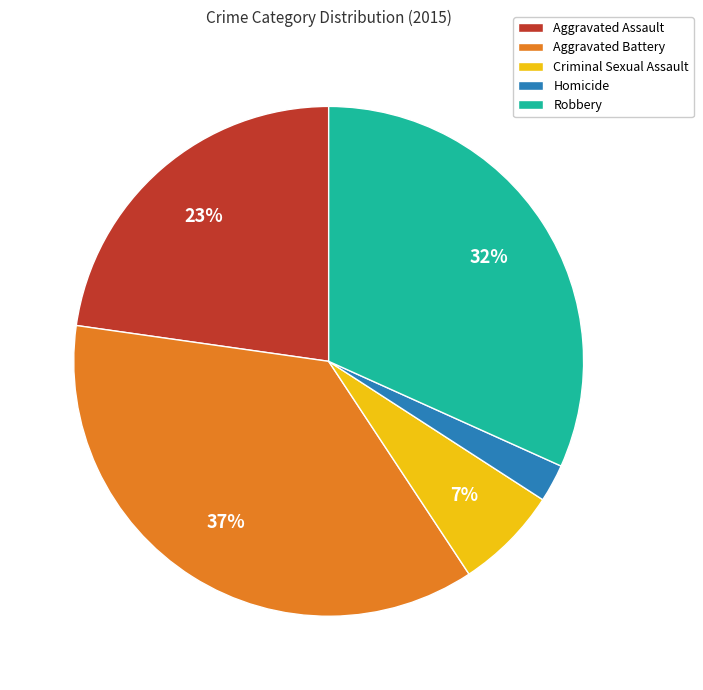

Is the sum of Aggravated Battery and Homicide greater than half?

No